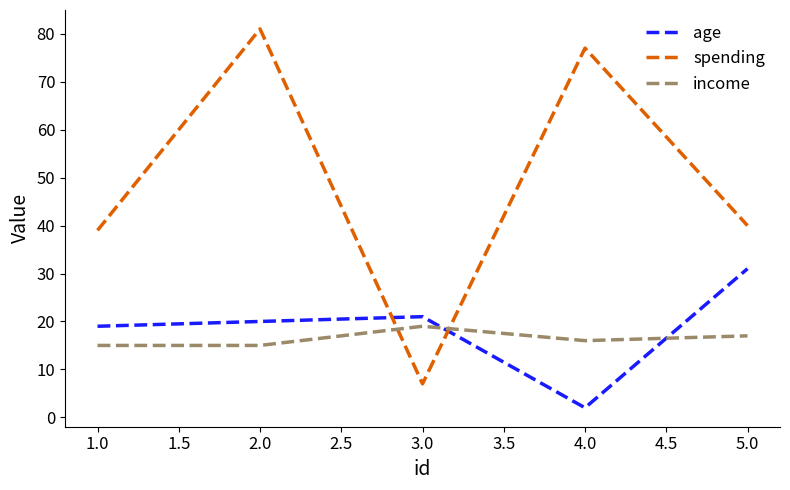

At 2.0, list the series in order from smallest to largest.

income, age, spending